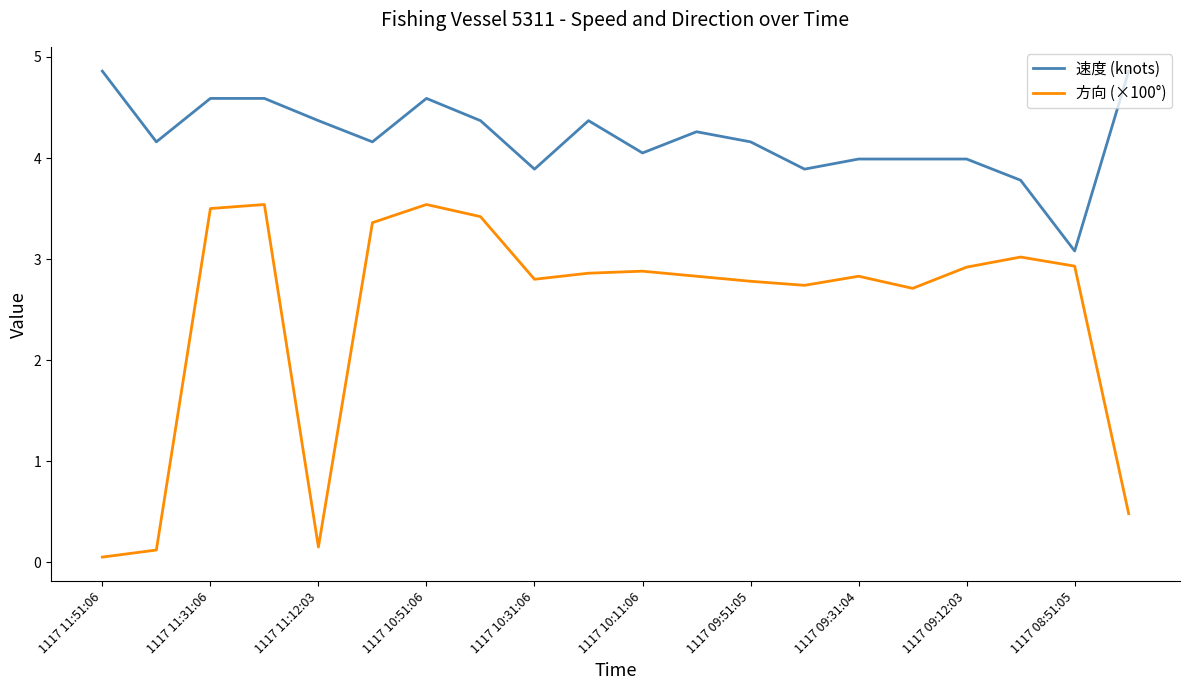

How many categories are shown in the chart?

20